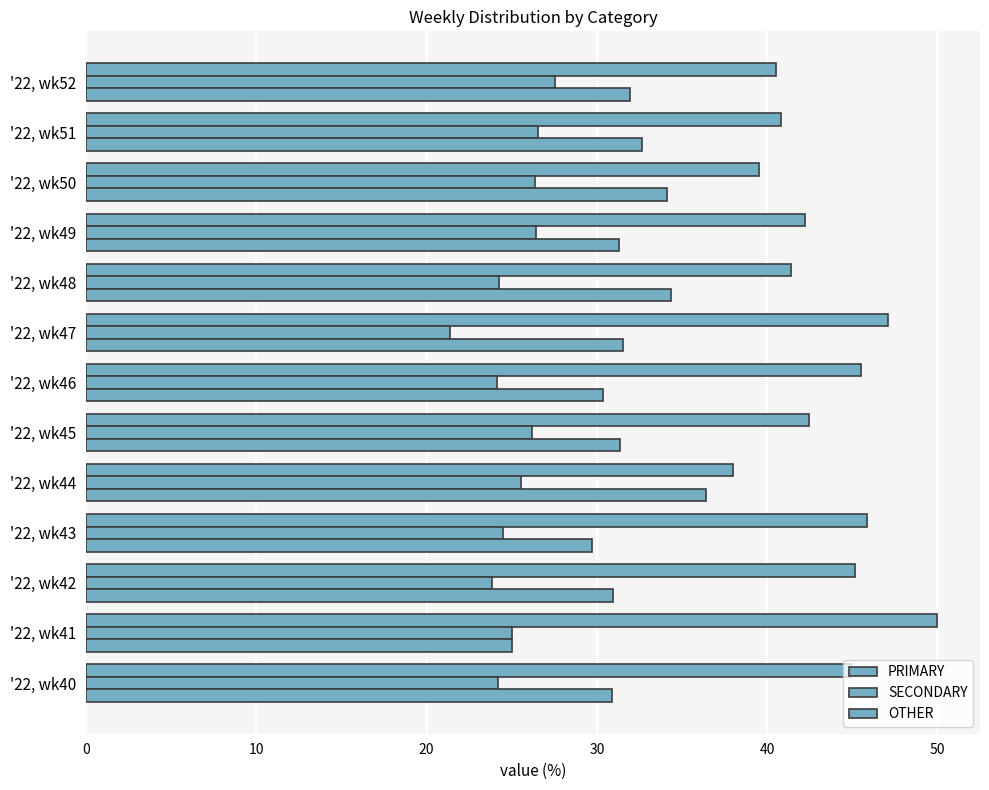

How many data points does each series have?

13